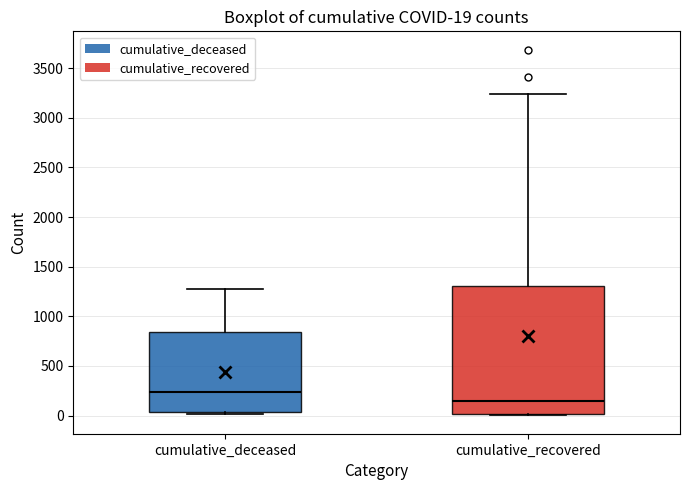

Comparing the boxes themselves (not the whiskers), which one is the tallest?

cumulative_recovered